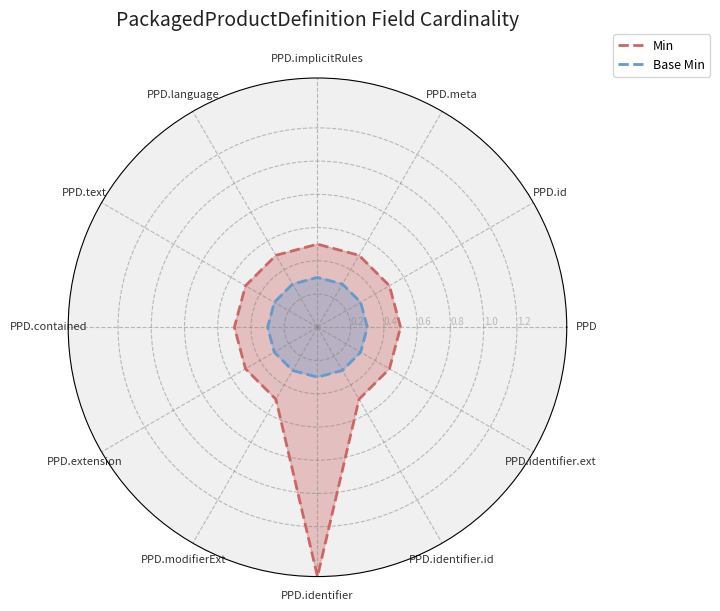

What position from the left is PPD?

1